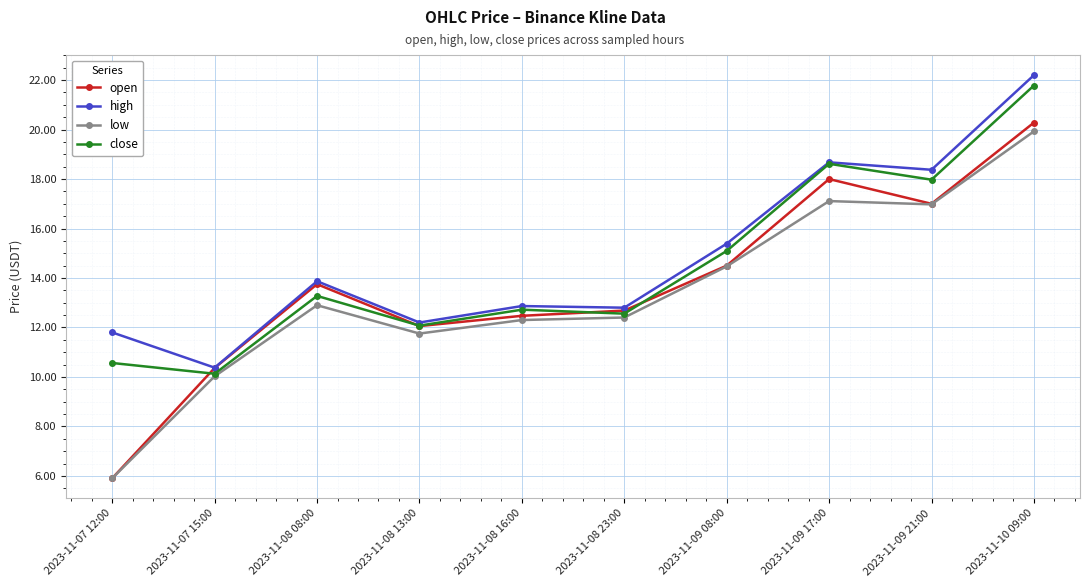

How many lines are shown in the chart?

4